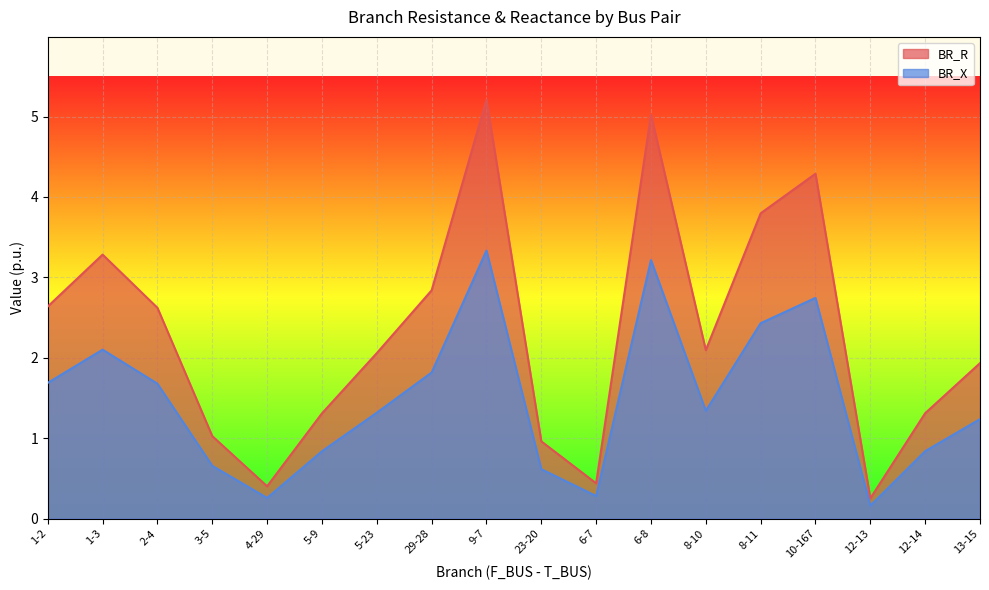

Reading left to right, what are all the values shown in this chart?

BR_R: 1-2=2.6	1-3=3.3	2-4=2.6	3-5=1.0	4-29=0.4	5-9=1.3	5-23=2.1	29-28=2.8	9-7=5.2	23-20=1.0	6-7=0.4	6-8=5.0	8-10=2.1	8-11=3.8	10-167=4.3	12-13=0.3	12-14=1.3	13-15=1.9
BR_X: 1-2=1.7	1-3=2.1	2-4=1.7	3-5=0.7	4-29=0.3	5-9=0.8	5-23=1.3	29-28=1.8	9-7=3.3	23-20=0.6	6-7=0.3	6-8=3.2	8-10=1.3	8-11=2.4	10-167=2.7	12-13=0.2	12-14=0.8	13-15=1.2